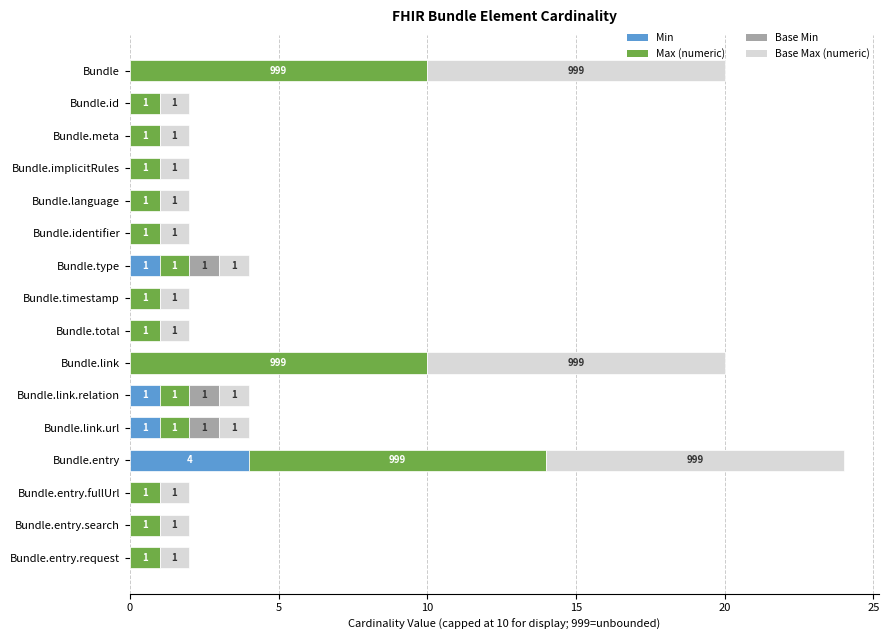

How many Min values are between 0 and 1?

15